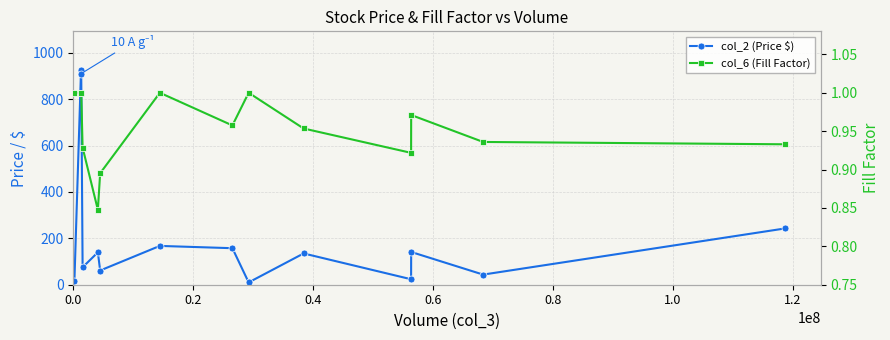

What is the value of the col_6 (Fill Factor) point at the 11th from the left?

0.9